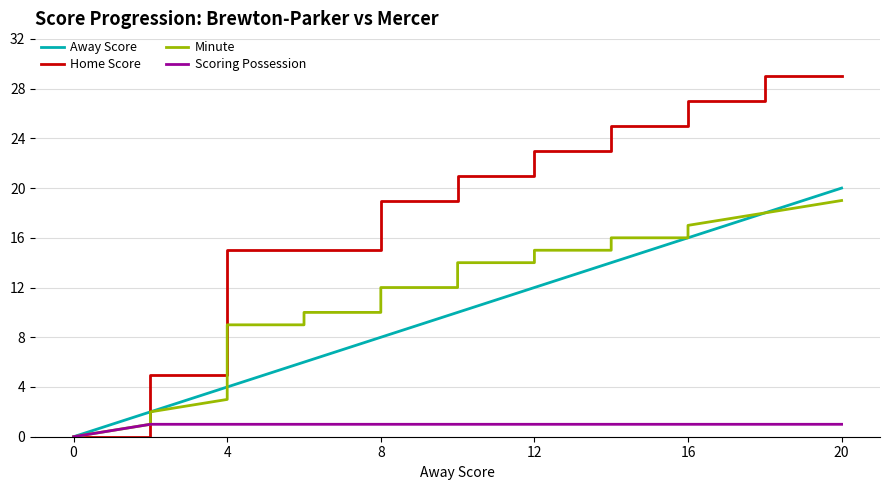

How many lines are shown in the chart?

4